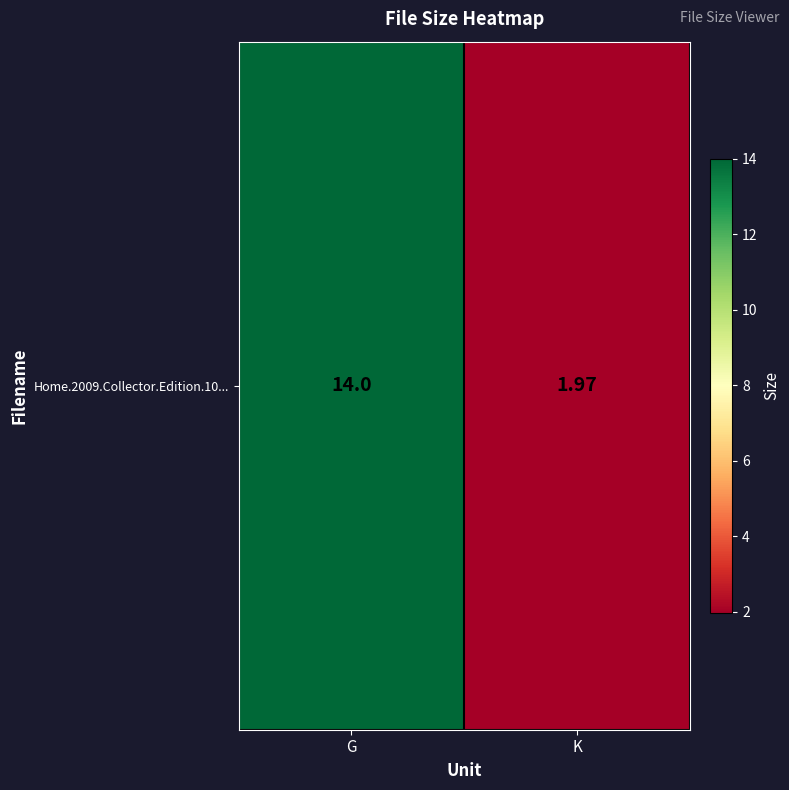

What is the smallest value displayed?

2.0